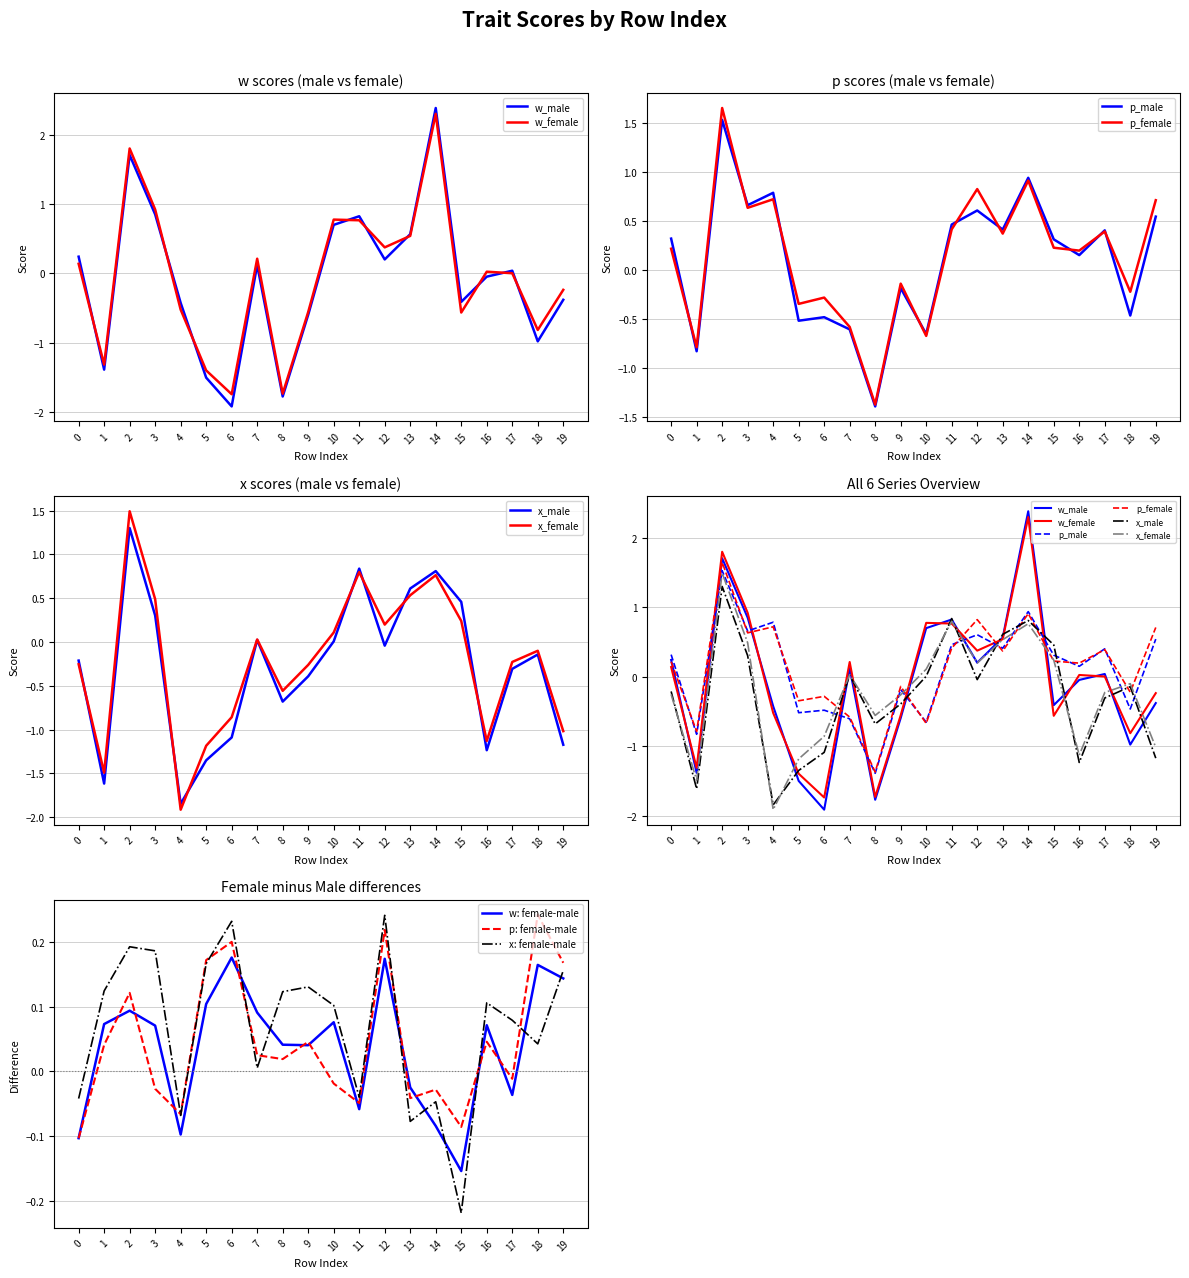

Where is the first local minimum for x_male?

1